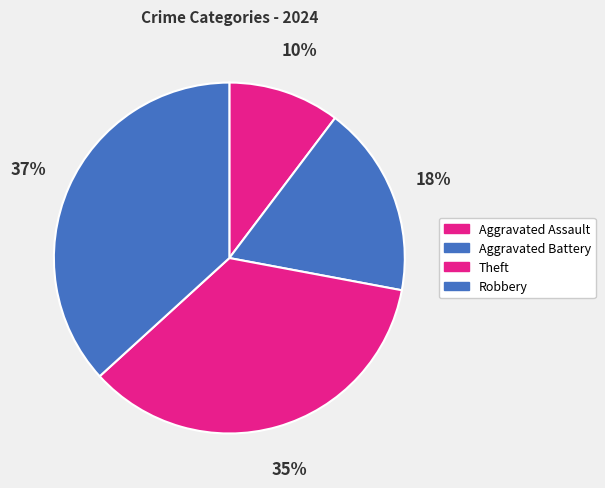

To the nearest percent, what is the average slice percentage?

25%